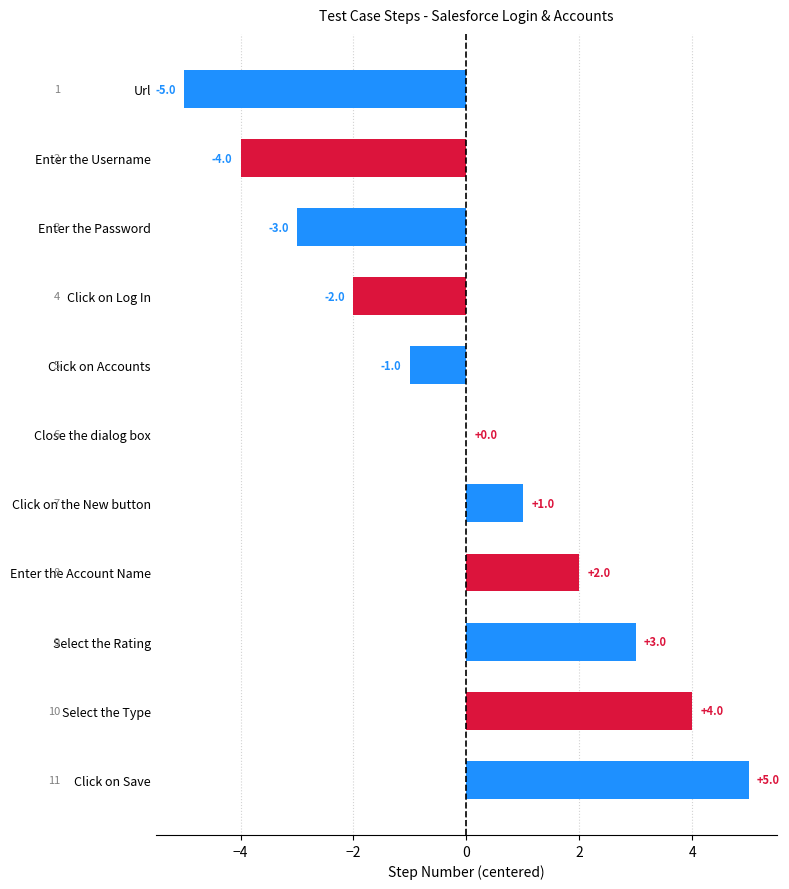

Between Select the Type and Close the dialog box, which is larger?

Select the Type